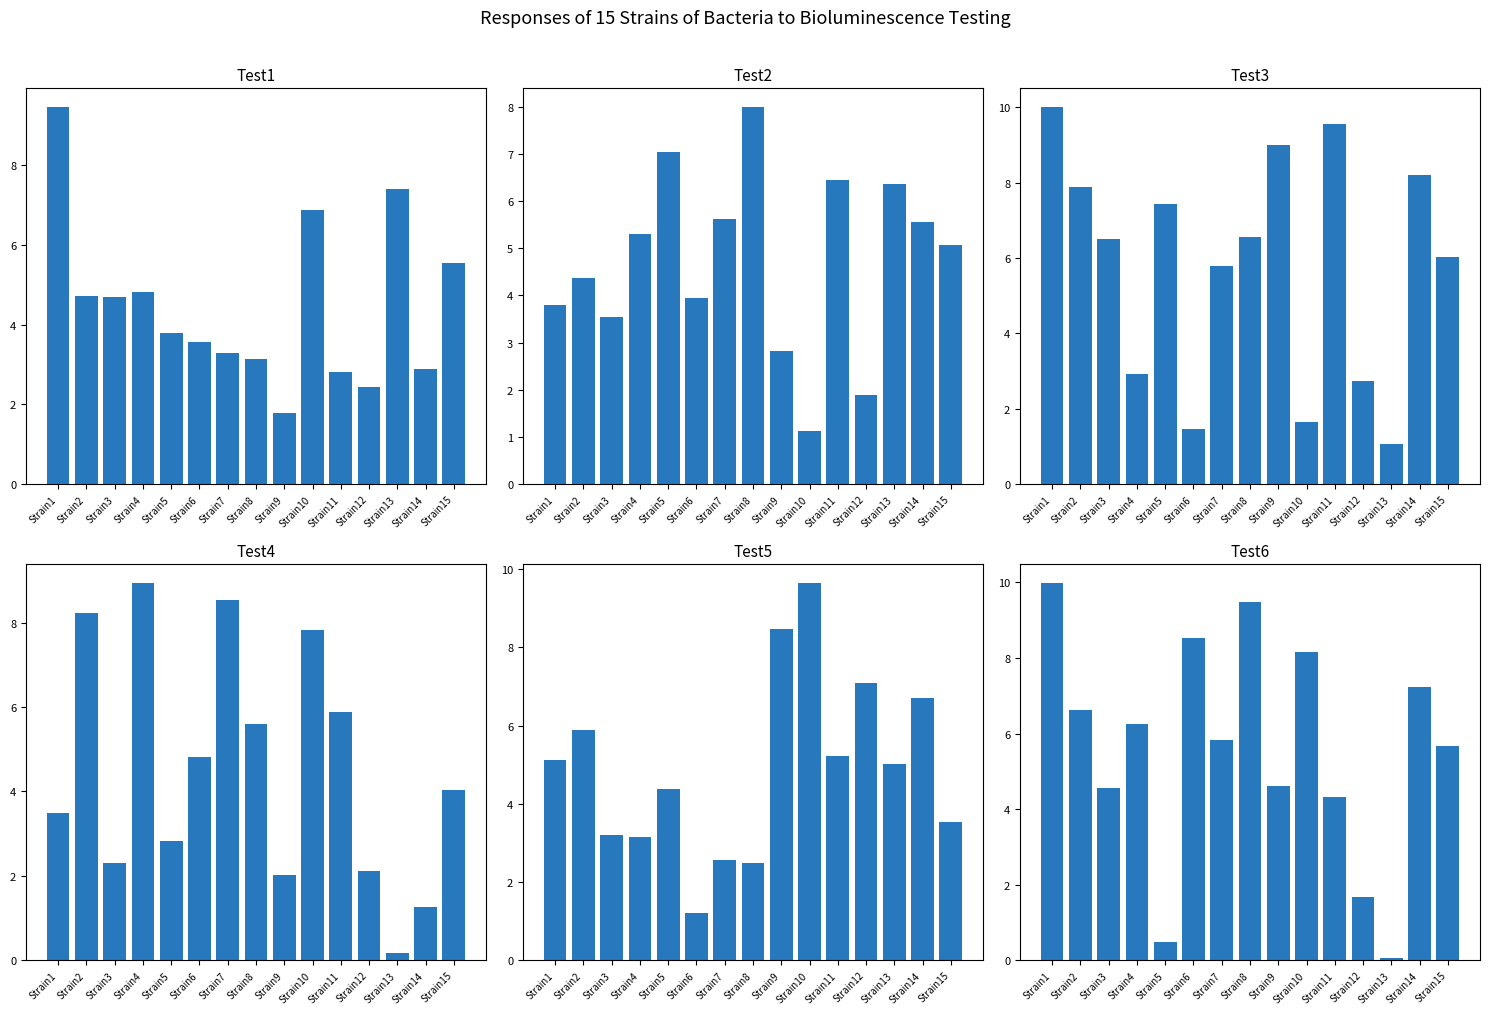

At which category is the sum across all series the highest?

Strain1